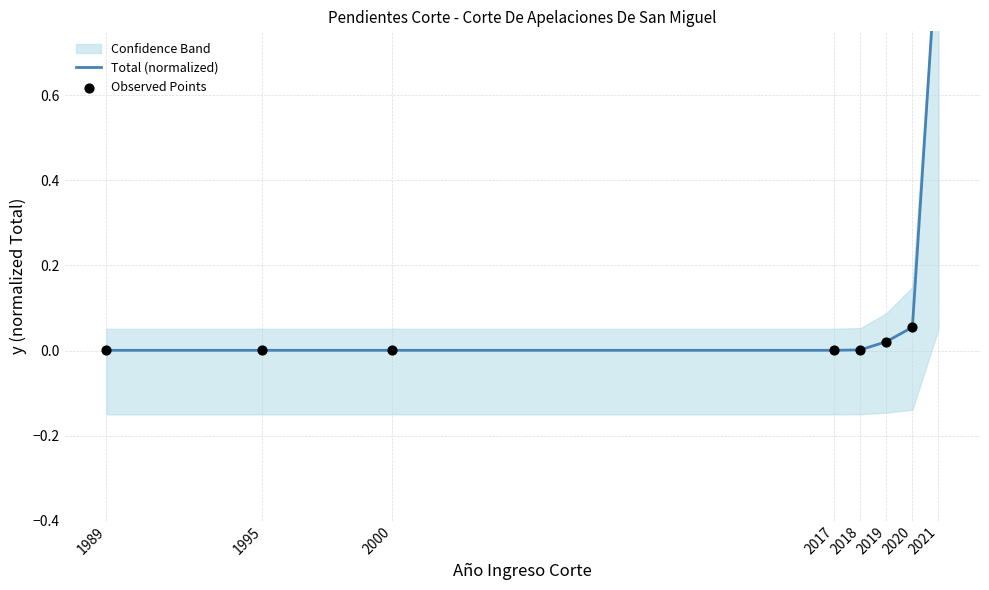

What are all the series names shown in the legend?

Total (normalized), Observed Points